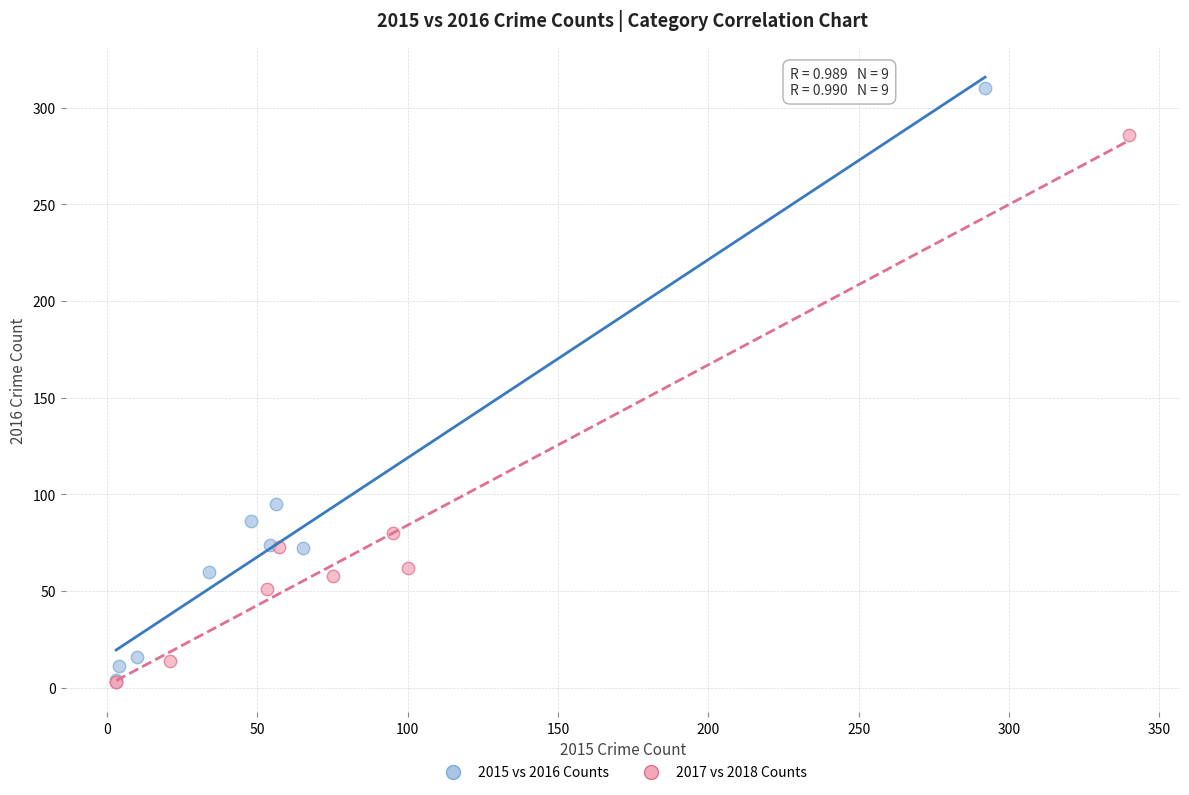

Which series contains the highest Y value?

2015 vs 2016 Counts